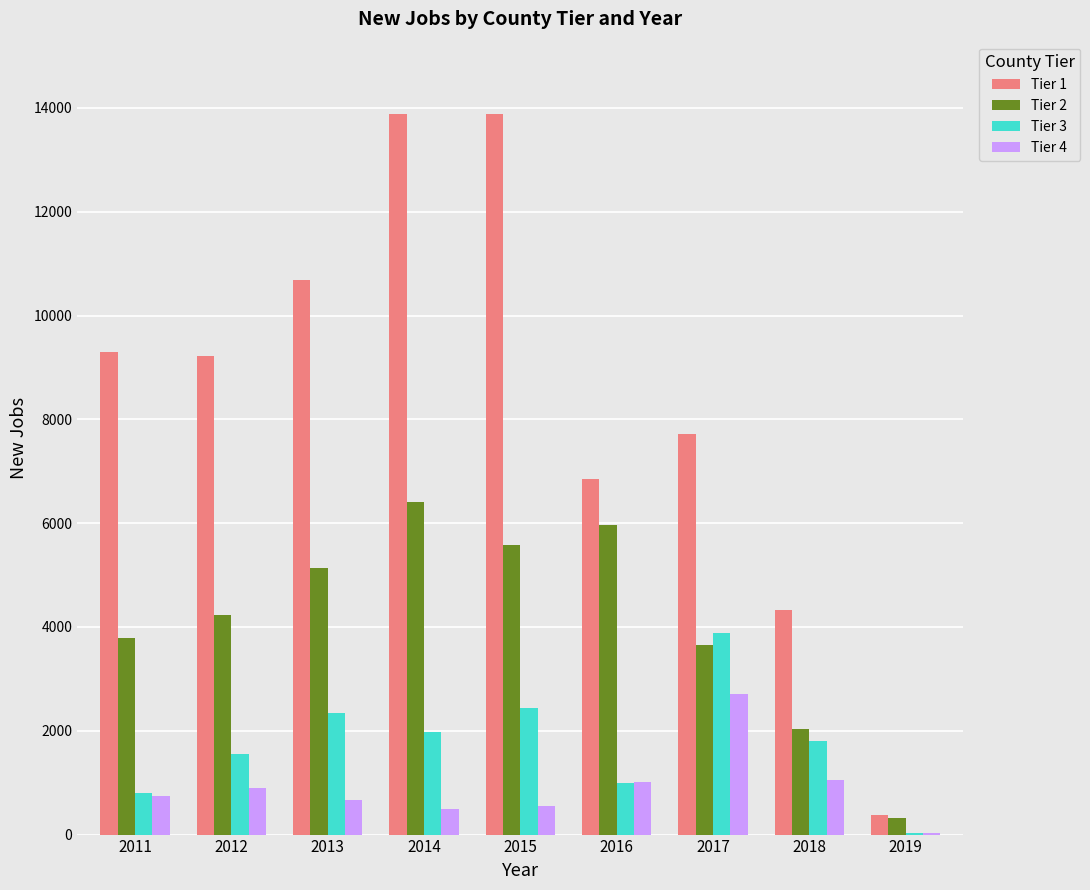

What is the difference between the Tier 3 values at 2019 and 2013?

2308